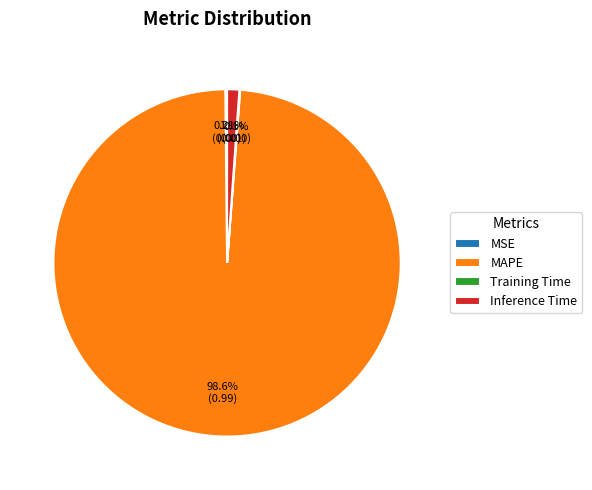

The MAPE slice represents 99% of the pie. True or false?

True